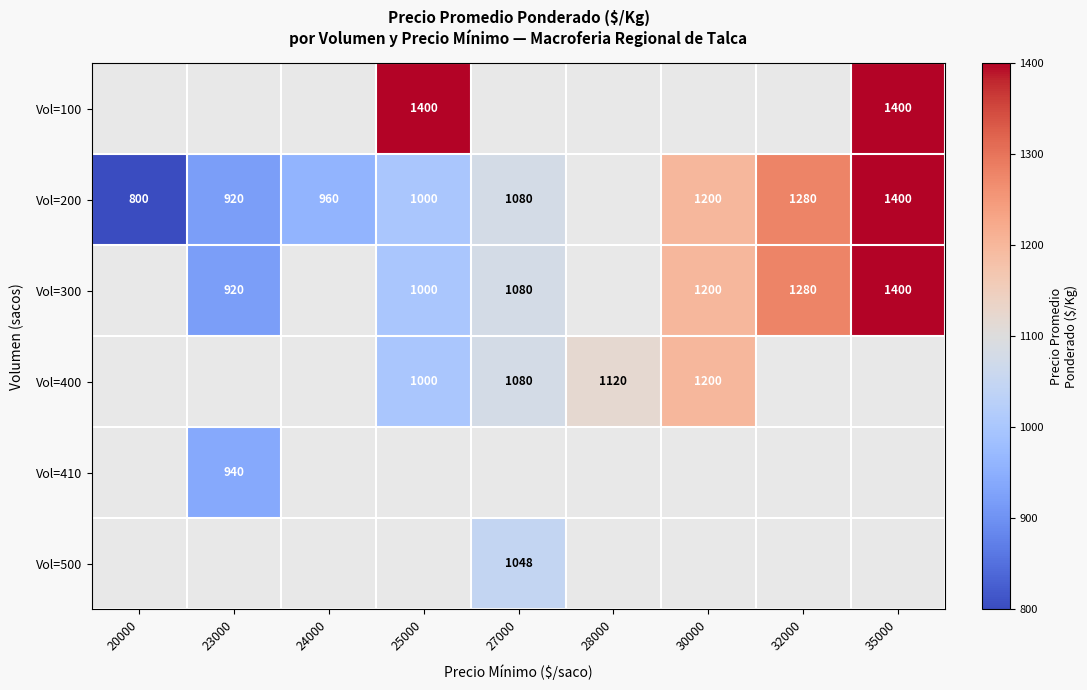

Is it true that Vol=300 equals 920 at 23000?

True